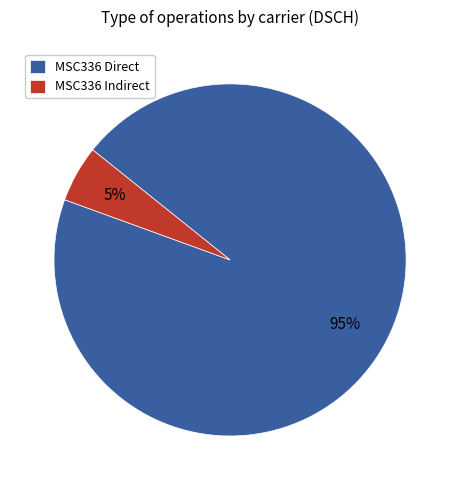

Rank the categories by value from highest to lowest.

MSC336 Direct, MSC336 Indirect